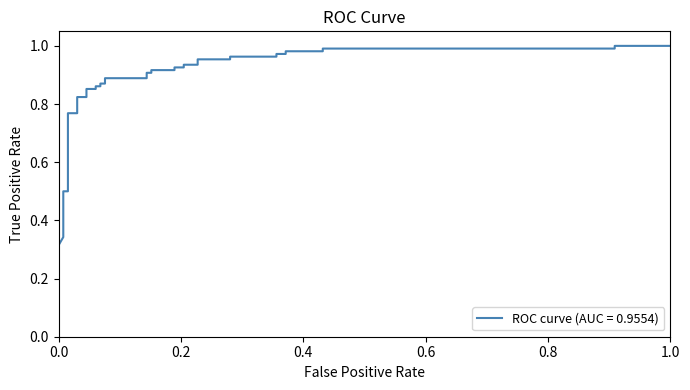

Does the chart display data point markers on the line(s)?

No